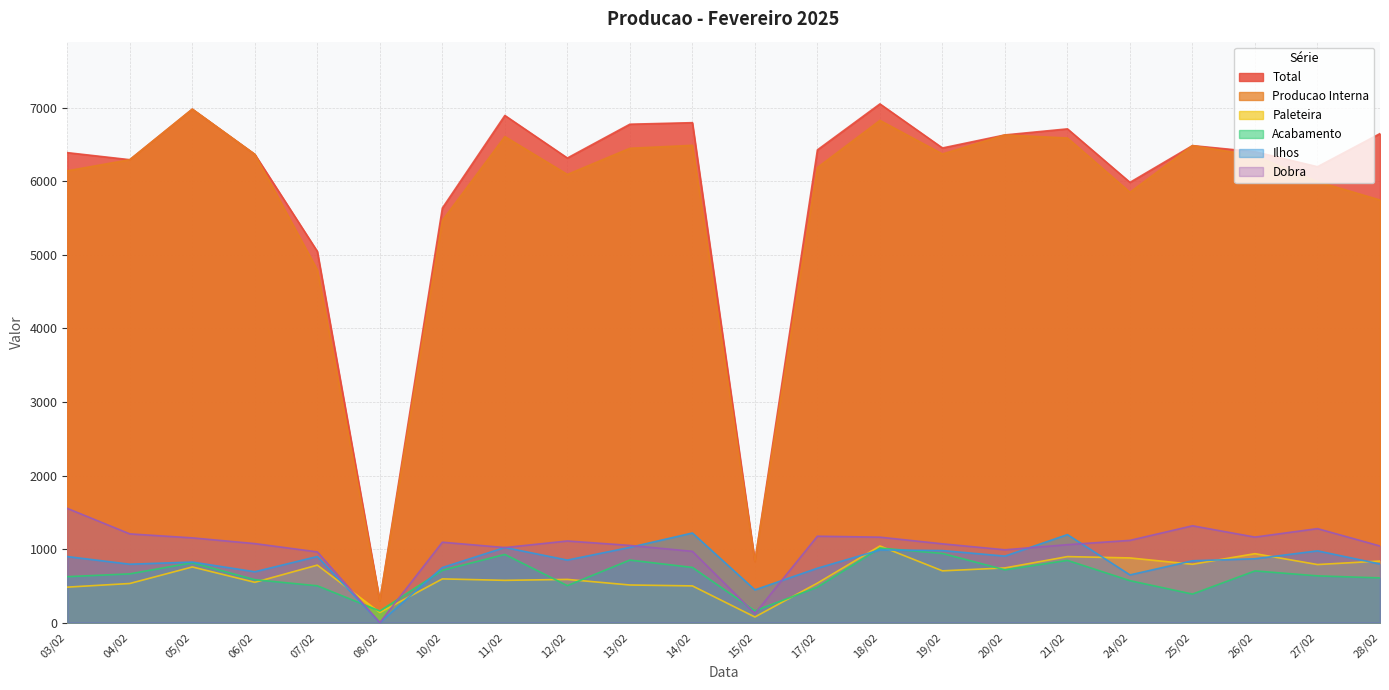

Rank the series at 07/02 from lowest to highest value.

Acabamento, Paleteira, Ilhos, Dobra, Producao Interna, Total